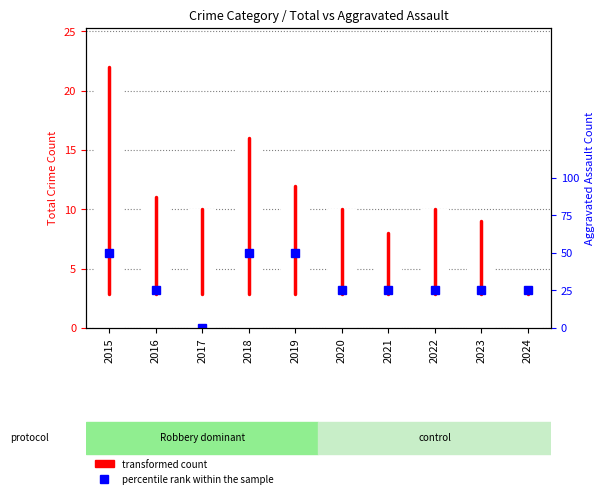

What is the greatest value displayed?

22.0